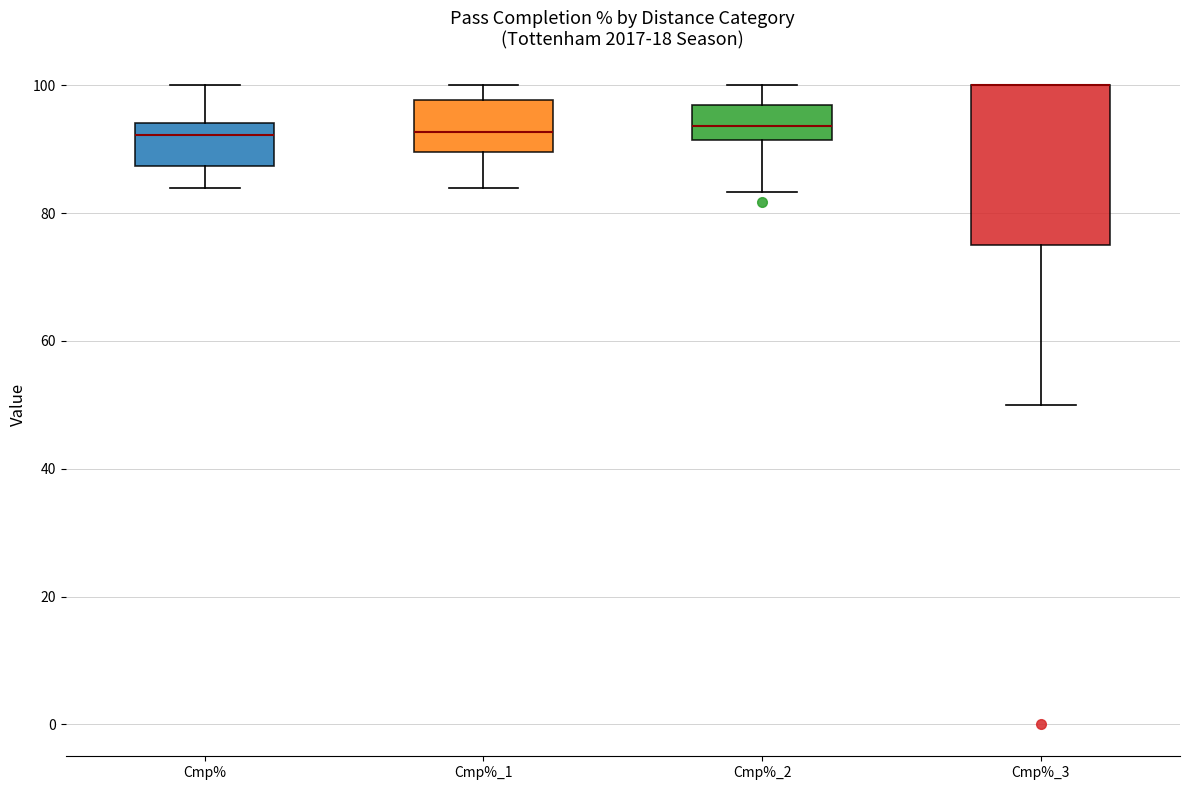

Where does the lower whisker of the box for Cmp%_1 end on the y-axis? The values are not printed on the chart, so give them approximately, as read against the axis.

84